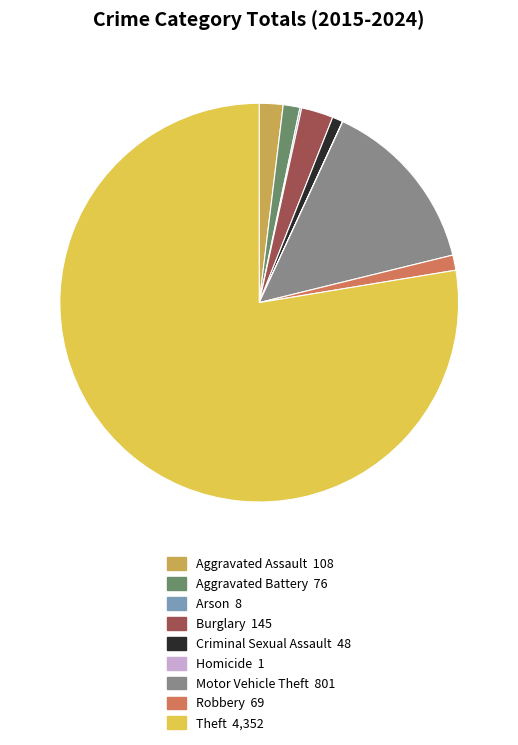

True or false: Aggravated Battery accounts for 1% of the total.

True